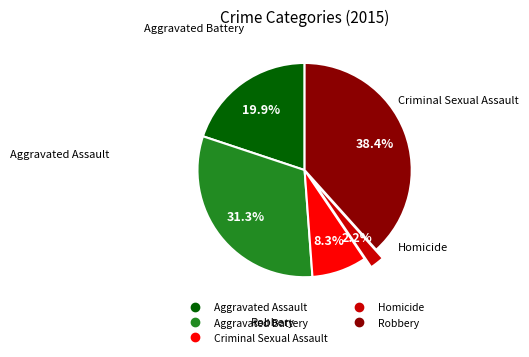

To the nearest percent, what is the average slice percentage?

20%